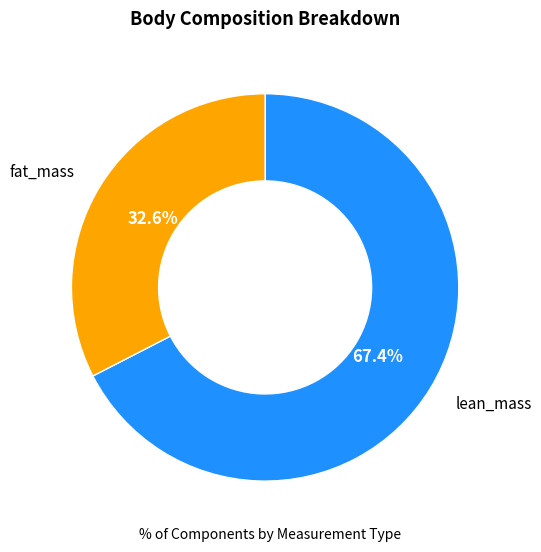

Does any single category account for the majority?

Yes